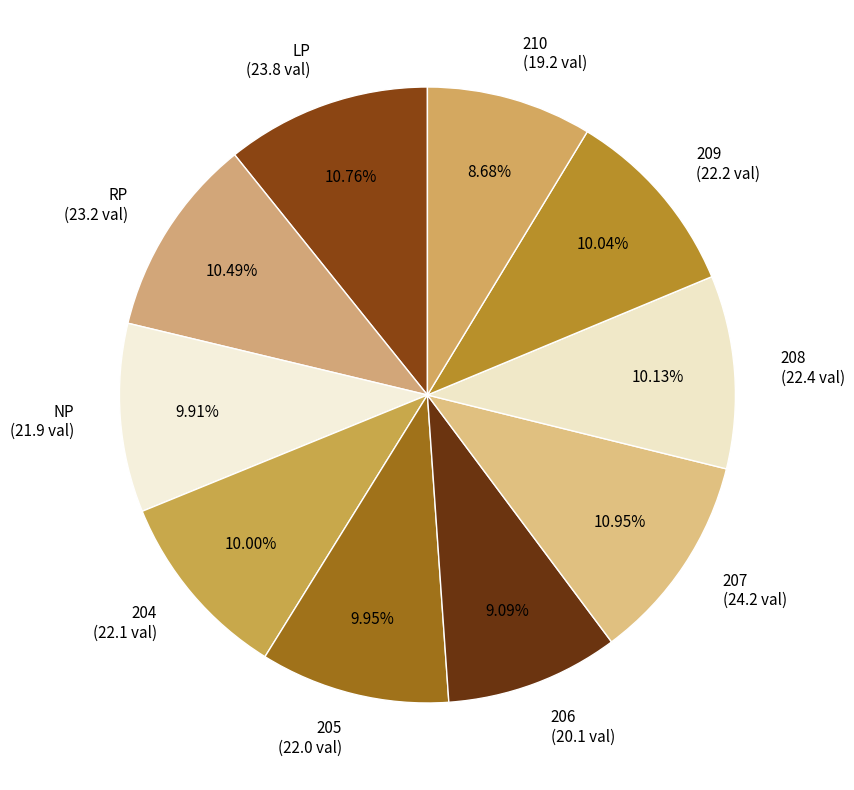

True or false: 206 accounts for 9% of the total.

True